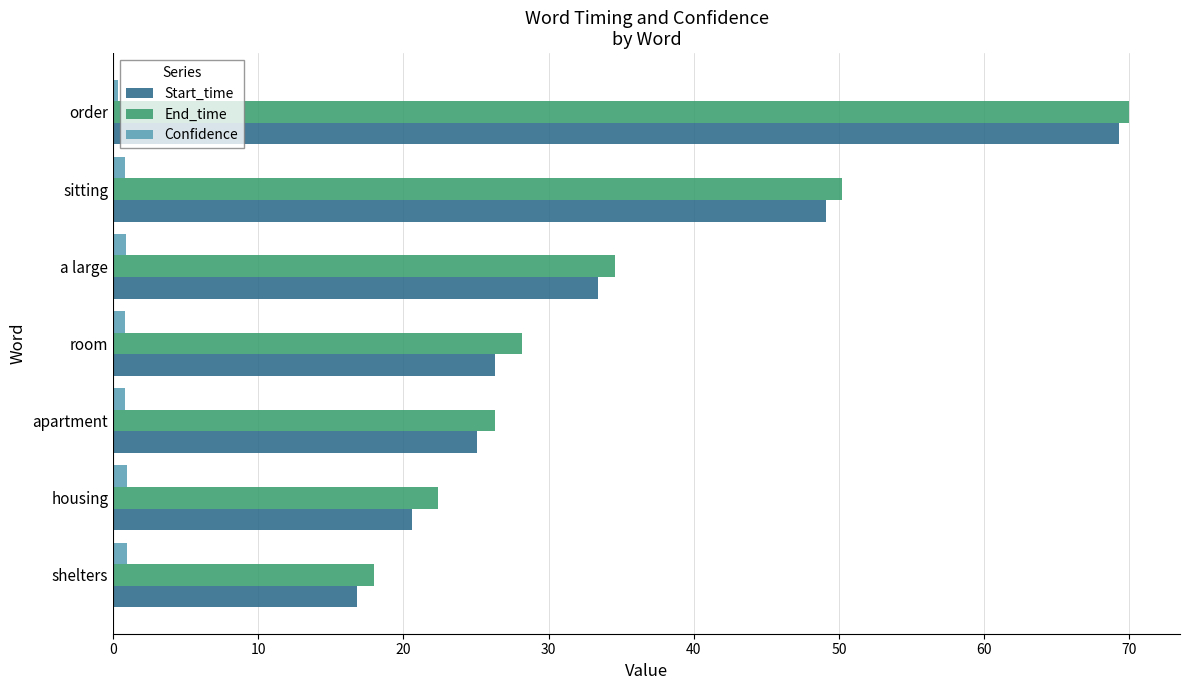

At how many categories does at least one series exceed 11?

7